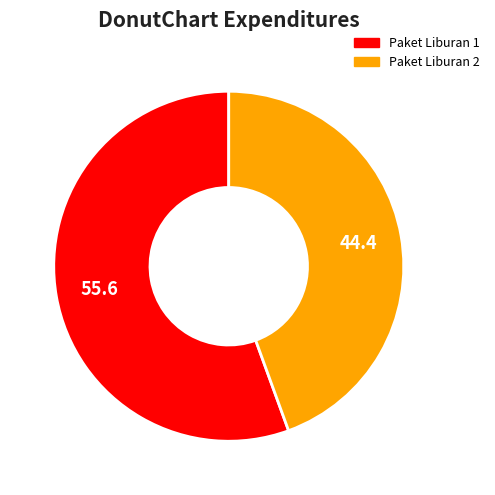

Which category has the smallest portion of the pie?

Paket Liburan 2